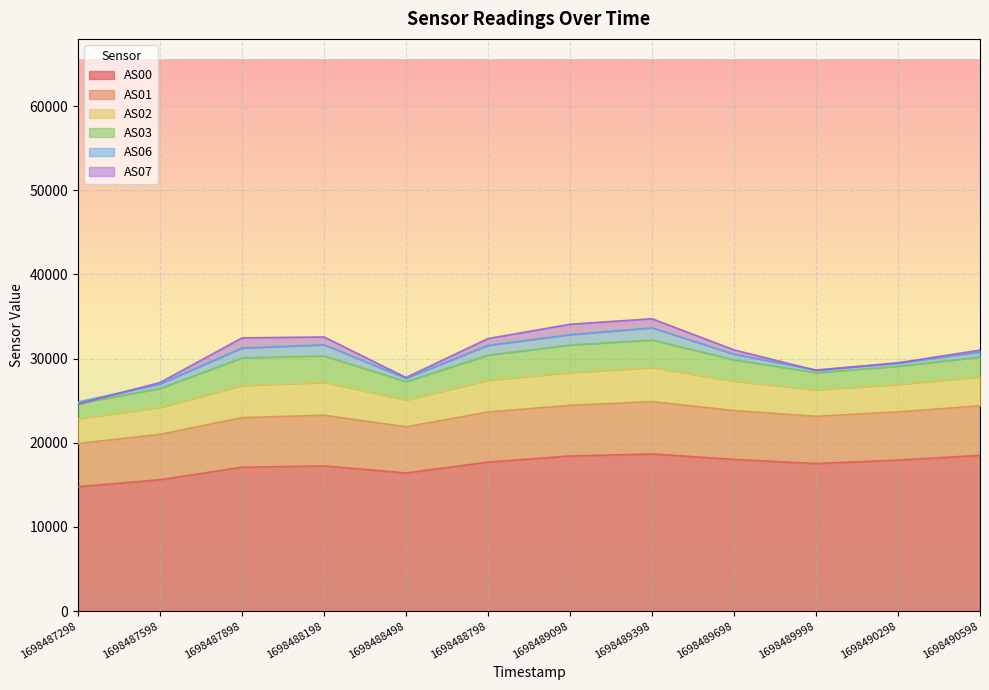

In AS02, how many points are higher than both neighbors (excluding endpoints)?

2